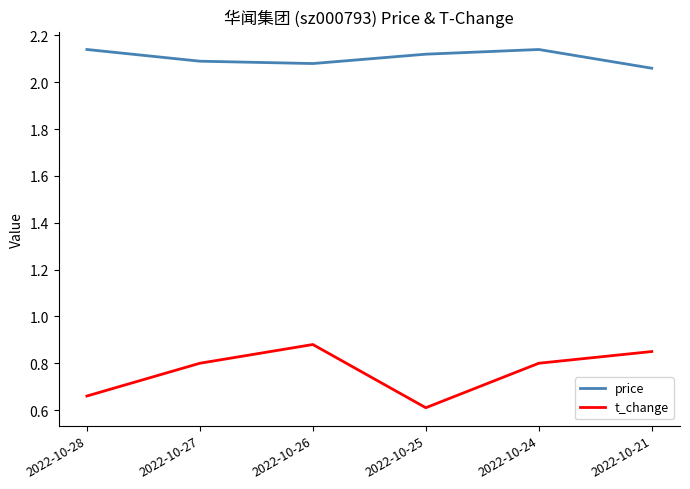

How many interior local valleys does the price series have?

1